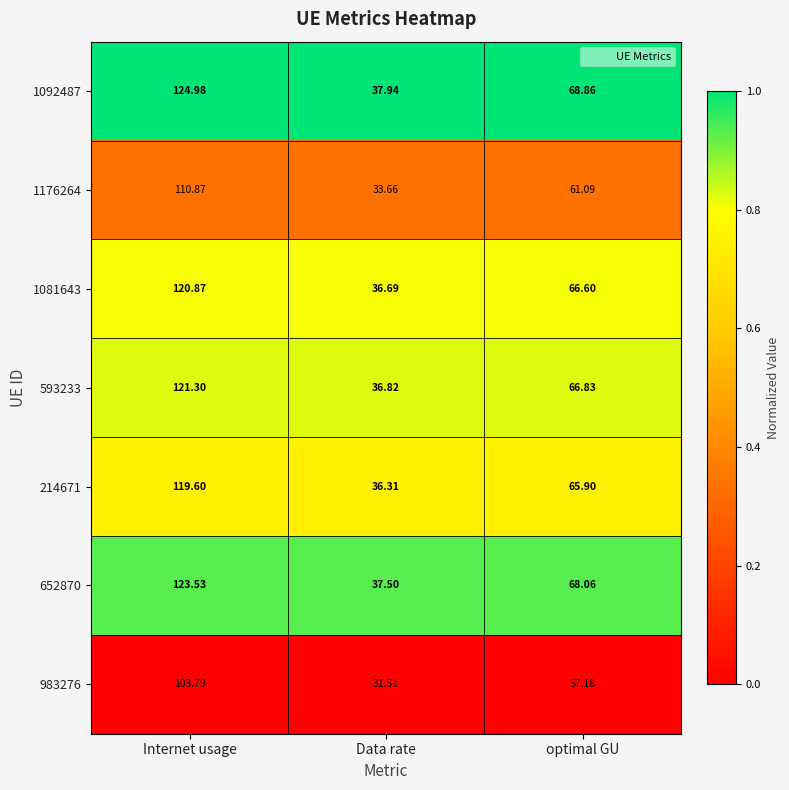

Which series has the largest total across all categories?

1092487